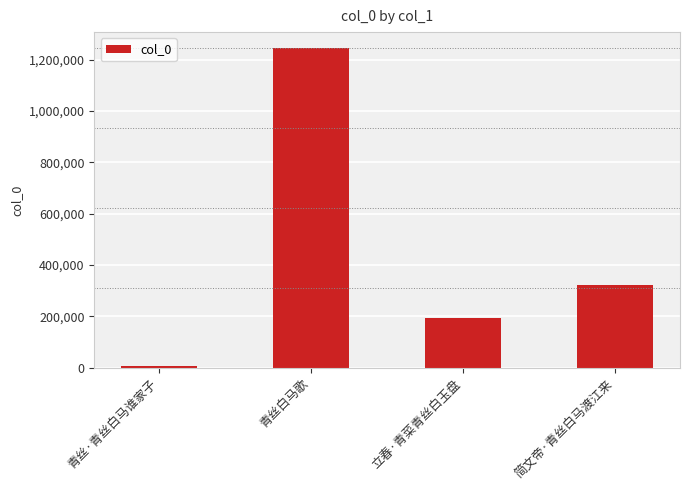

Rank the categories by value from lowest to highest.

青丝·青丝白马谁家子, 立春·青菜青丝白玉盘, 简文帝·青丝白马渡江来, 青丝白马歌